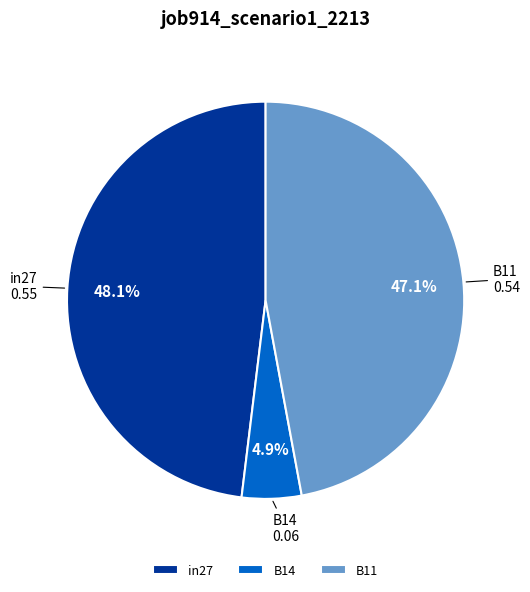

Count the number of slices in the pie.

3